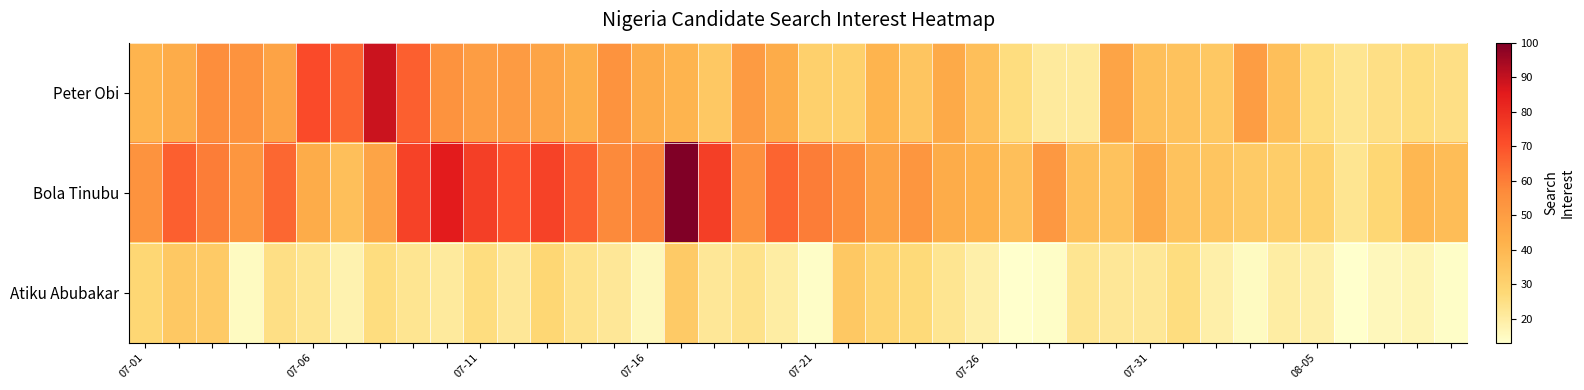

Rank the series by their average value, from lowest to highest.

Atiku Abubakar, Peter Obi, Bola Tinubu